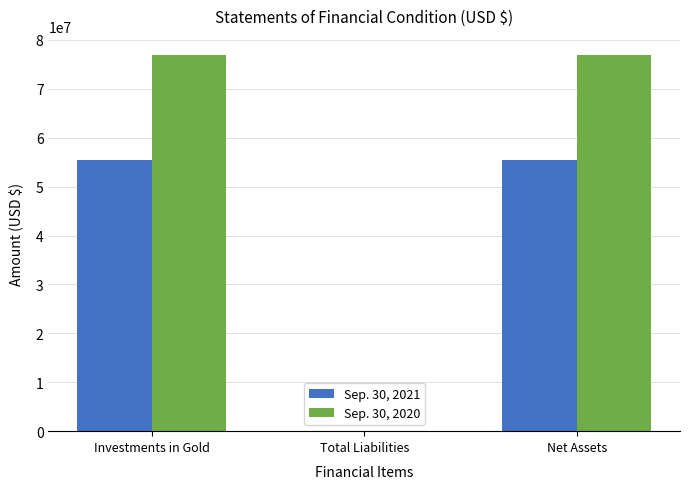

Which series has the largest total across all categories?

Sep. 30, 2020